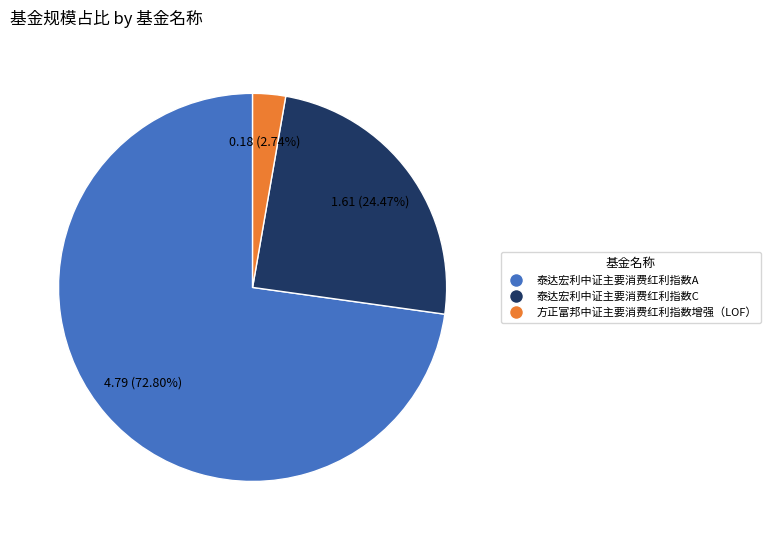

Is there any slice that represents more than half of the pie?

Yes